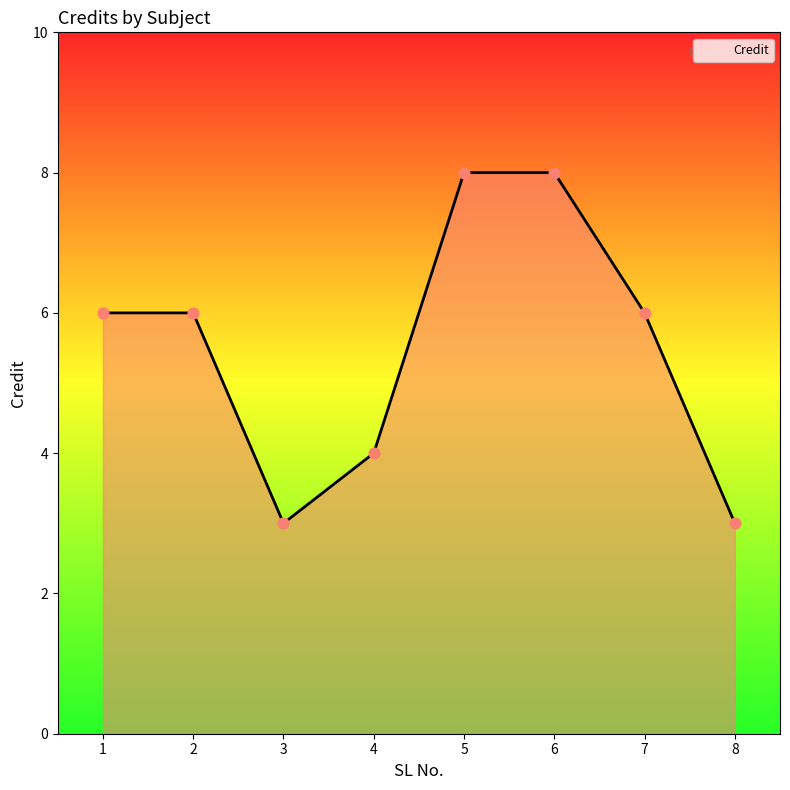

Between 3 and 5, which is larger?

5